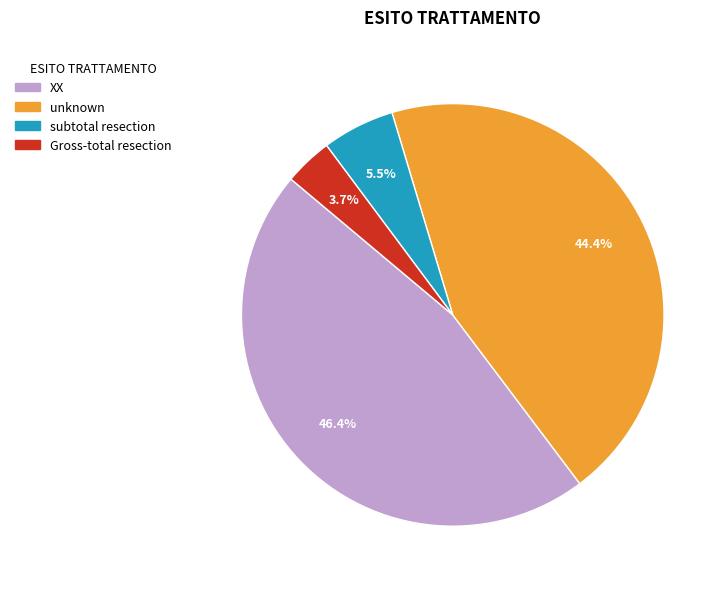

Does Gross-total resection represent more than half of the total?

No